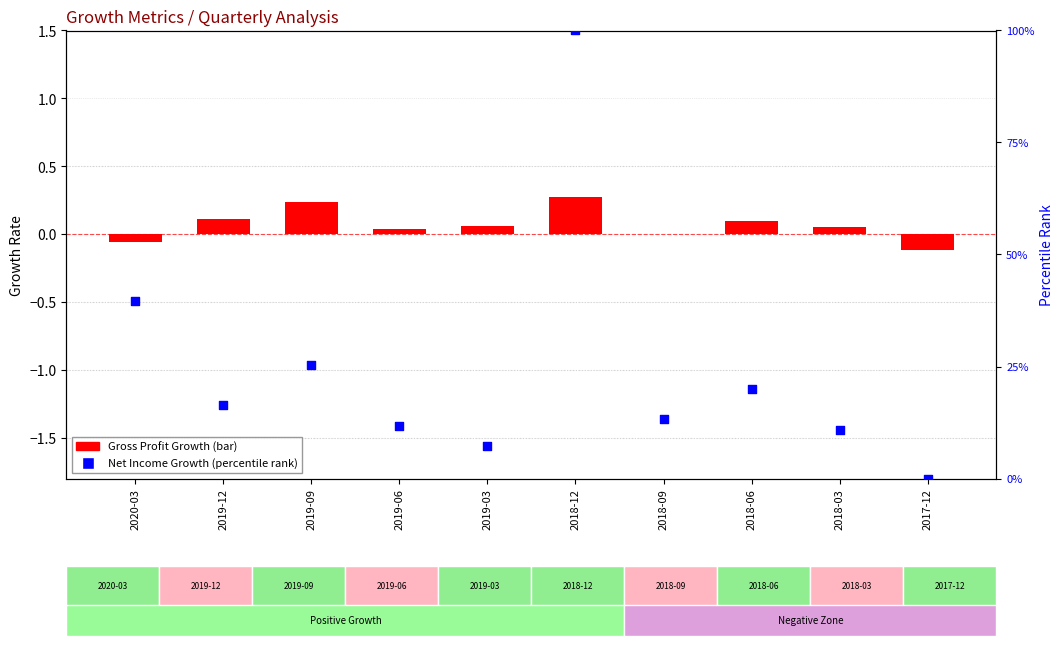

Is the value of Net Income Growth (percentile rank) at 2018-09 greater than the value of Gross Profit Growth at 2018-03?

Yes